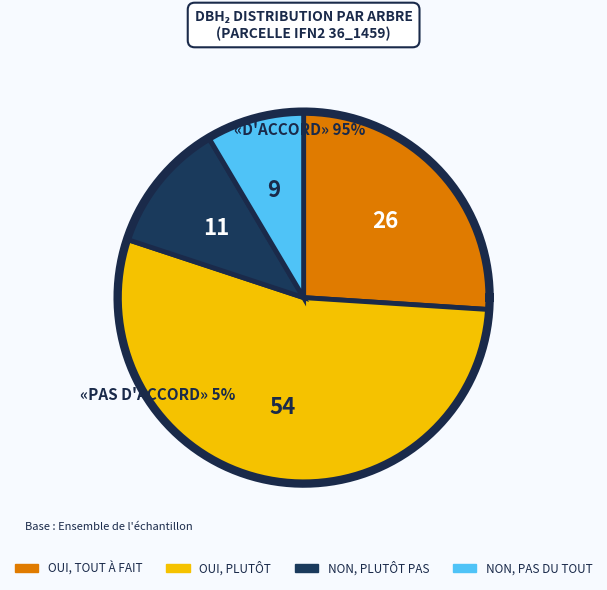

Is it true that 36_1459_5_IFN2 is 1% of the pie?

False